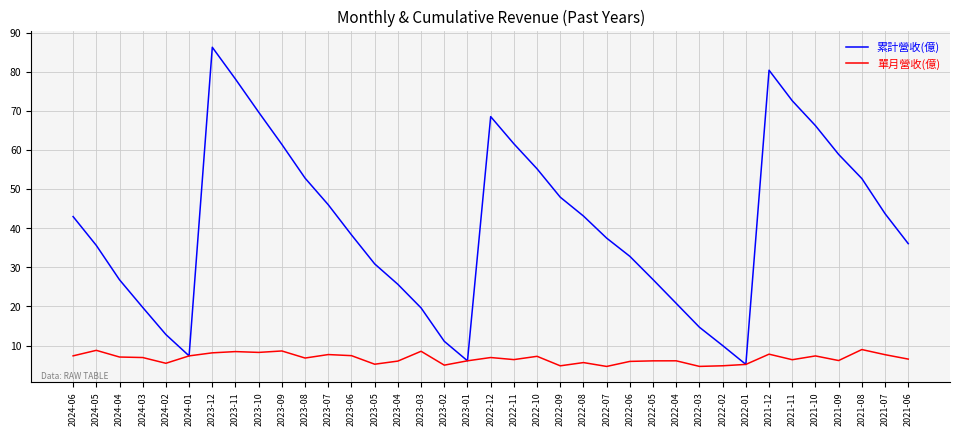

Rank the series by their maximum value, from highest to lowest.

累計營收(億), 單月營收(億)